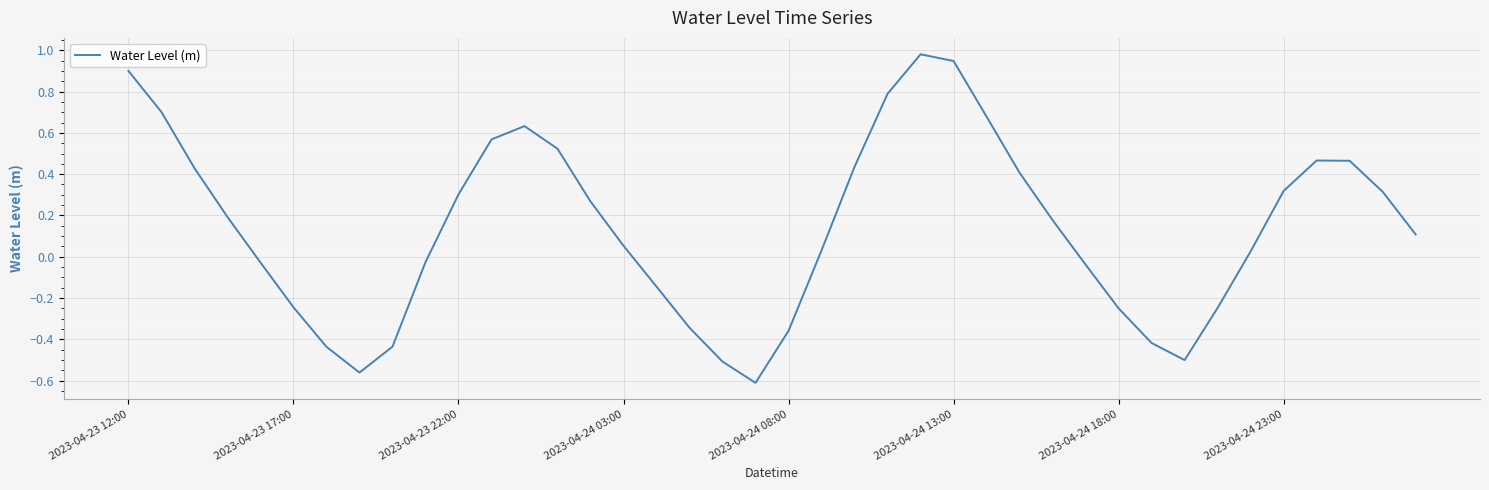

What is the difference between the maximum and minimum values?

1.6